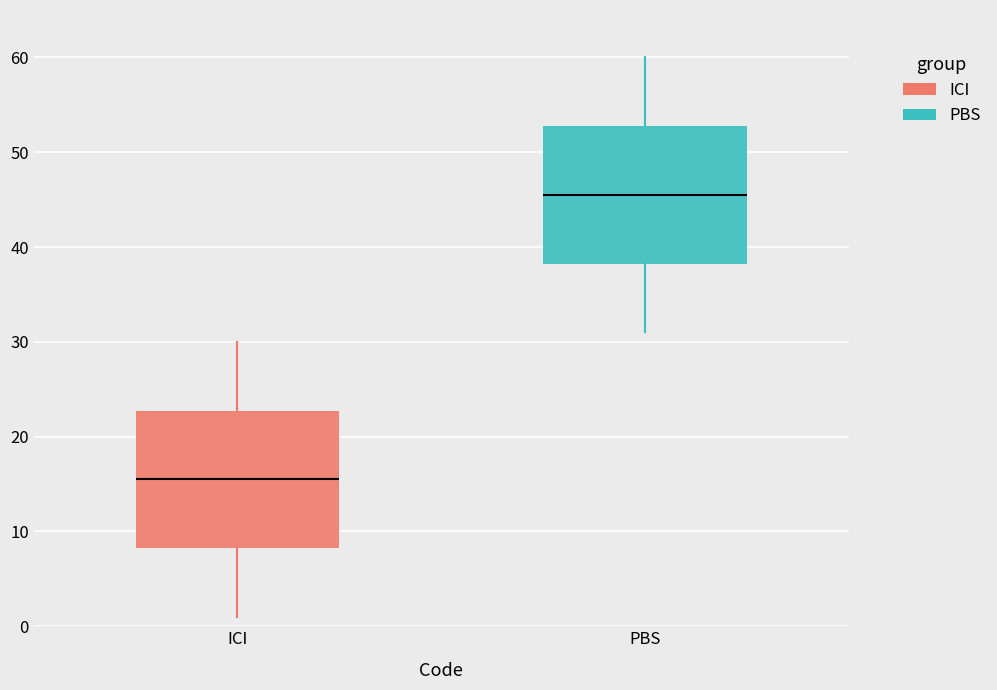

Which box has the highest median line?

PBS